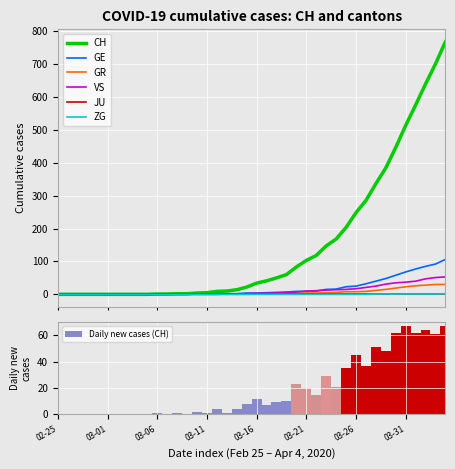

Are the bars horizontal?

No